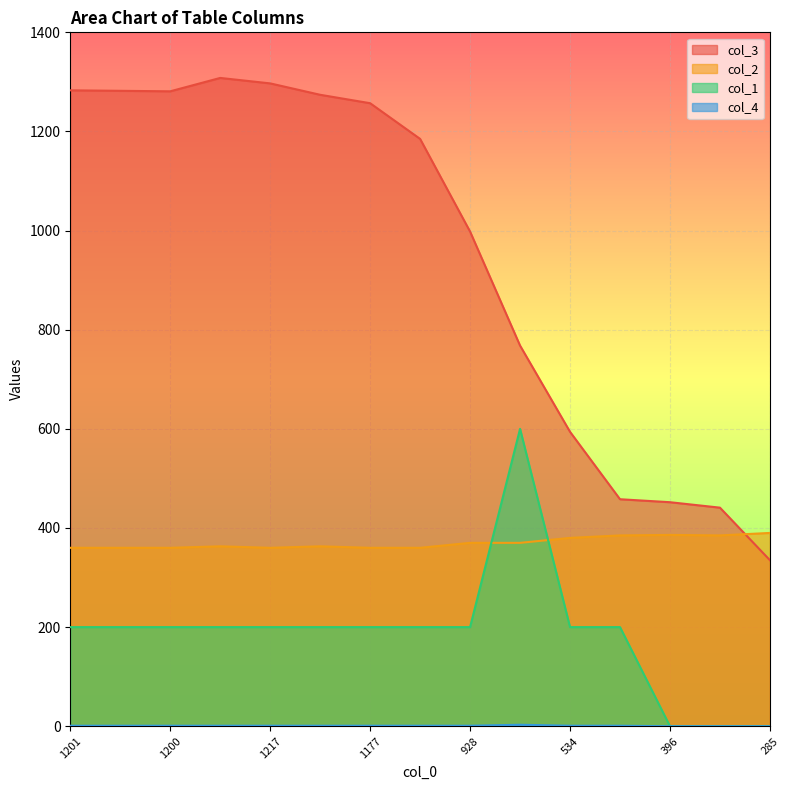

What value does the col_3 series have at 1195, to the nearest 10?

1270